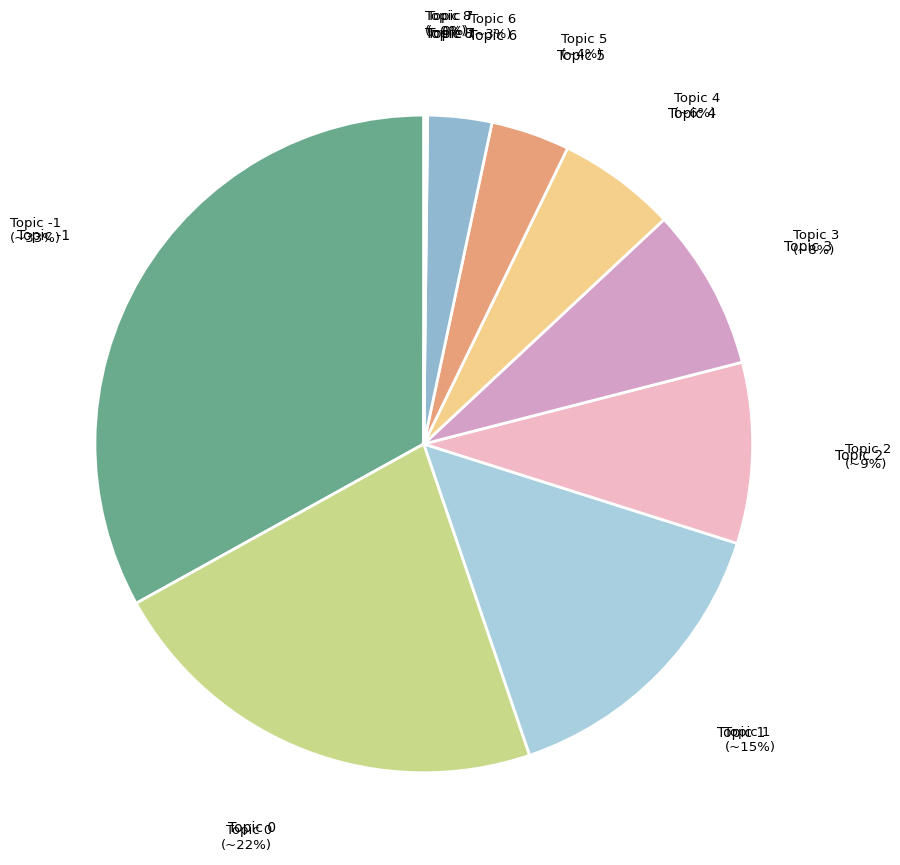

Is Topic 5 the majority of the pie?

No